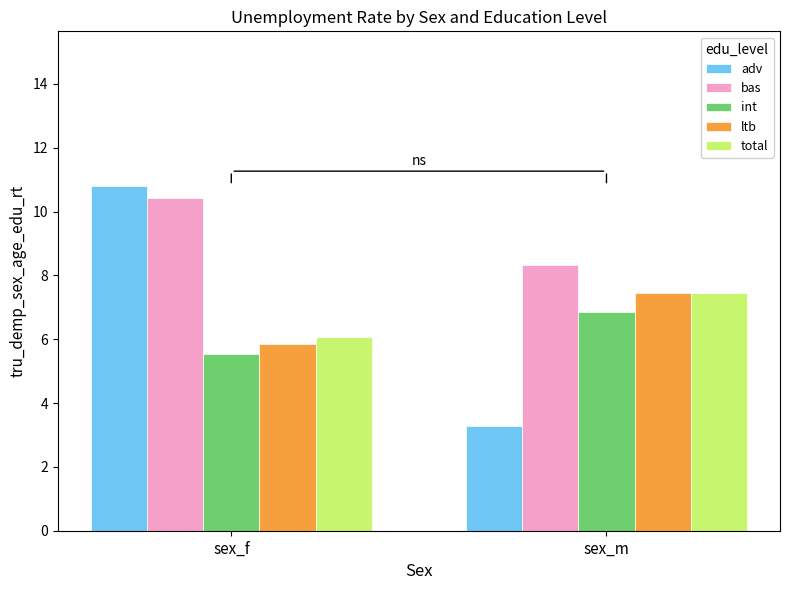

What is the highest value of the ltb series?

7.5